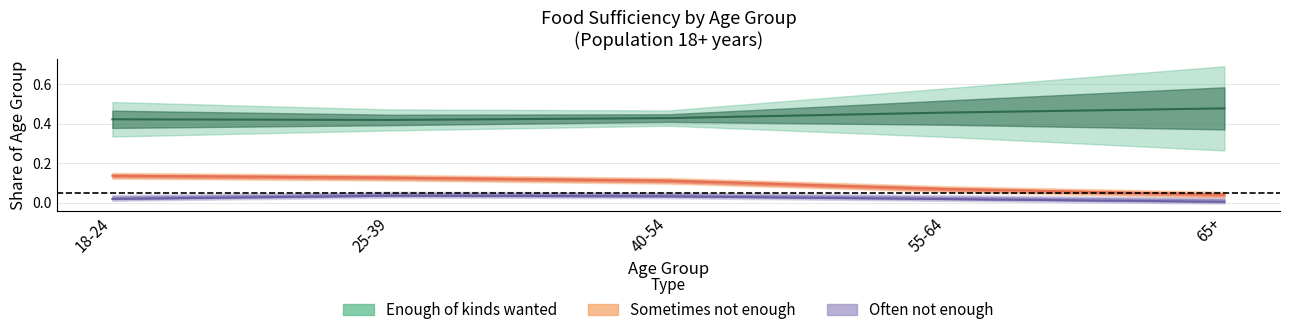

Rank the series by their maximum value, from highest to lowest.

Enough of kinds wanted, Sometimes not enough, Often not enough